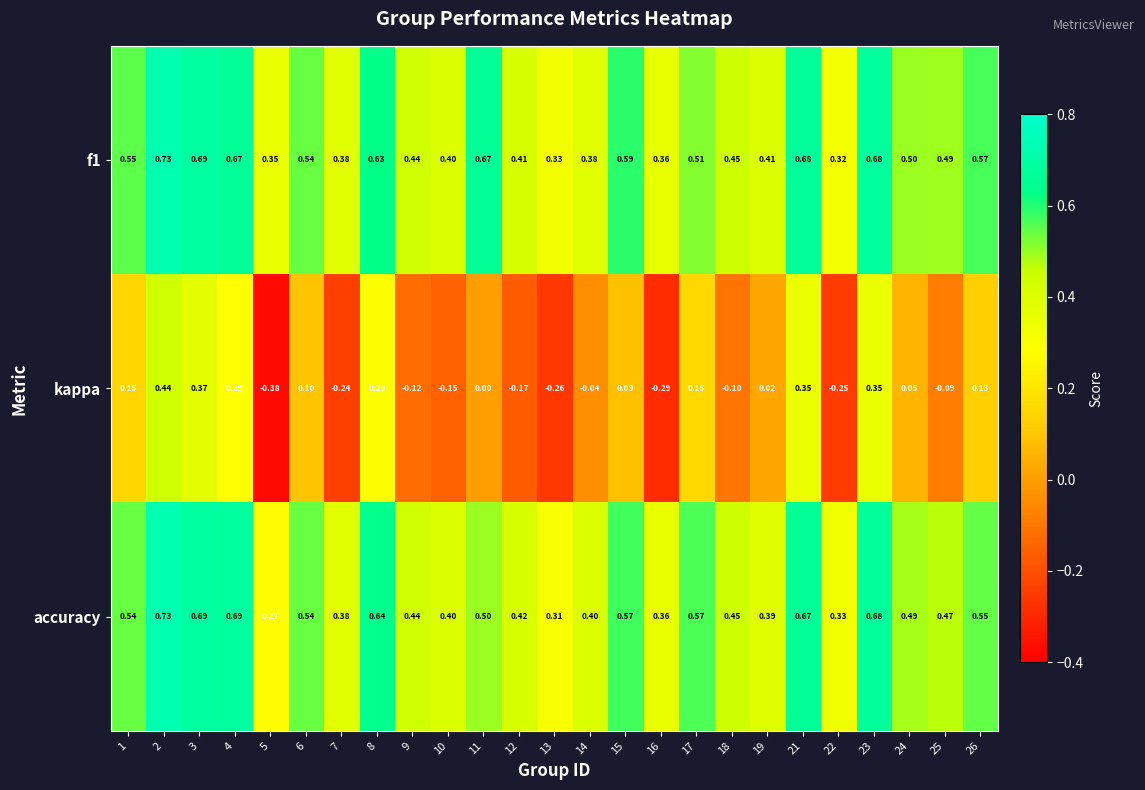

Between 13 and 14, which series saw the biggest shift?

kappa